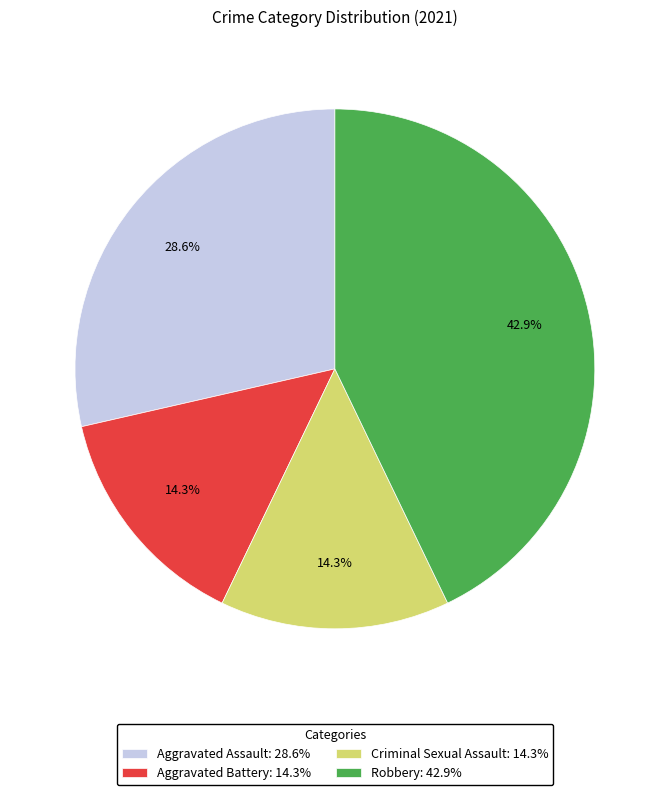

Is it true that Aggravated Assault is 43% of the pie?

False